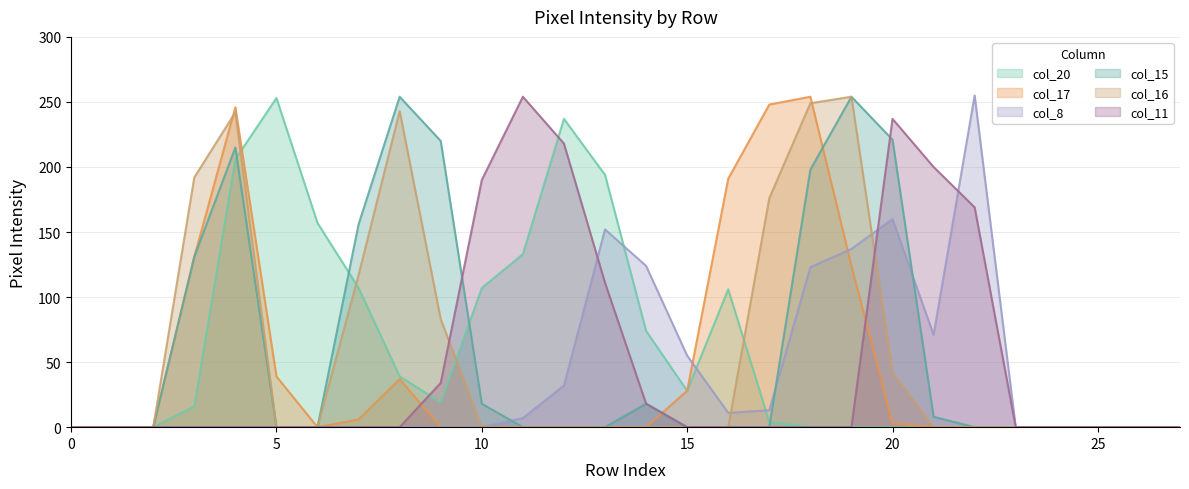

Reading right to left, list all the values displayed in this chart.

col_20: 0	0	0	0	0	0	0	0	0	0	4	106	28	74	194	237	133	107	19	39	107	157	253	206	16	0	0	0
col_17: 0	0	0	0	0	0	0	3	124	254	248	191	28	0	0	0	0	0	0	37	6	0	39	246	131	0	0	0
col_8: 0	0	0	0	0	255	71	160	137	123	13	11	55	124	152	32	7	0	0	0	0	0	0	0	0	0	0	0
col_15: 0	0	0	0	0	0	8	221	254	198	0	0	0	18	0	0	0	18	220	254	156	0	0	215	131	0	0	0
col_16: 0	0	0	0	0	0	0	42	254	249	176	0	0	0	0	0	0	0	83	243	117	0	0	242	192	0	0	0
col_11: 0	0	0	0	0	169	200	237	0	0	0	0	0	18	111	218	254	190	34	0	0	0	0	0	0	0	0	0